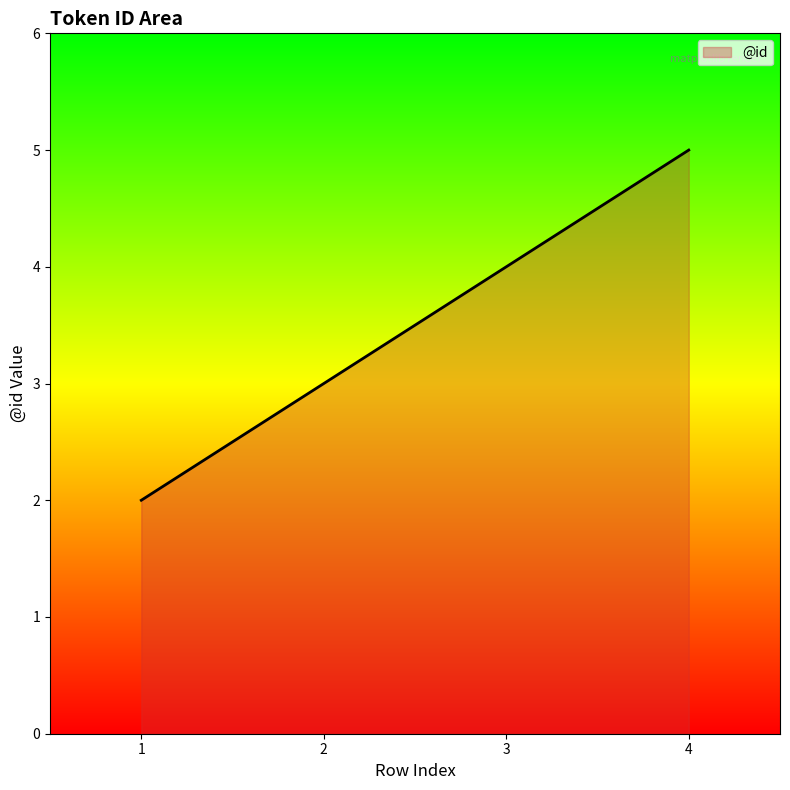

List the labels in order of value, largest first.

4, 3, 2, 1